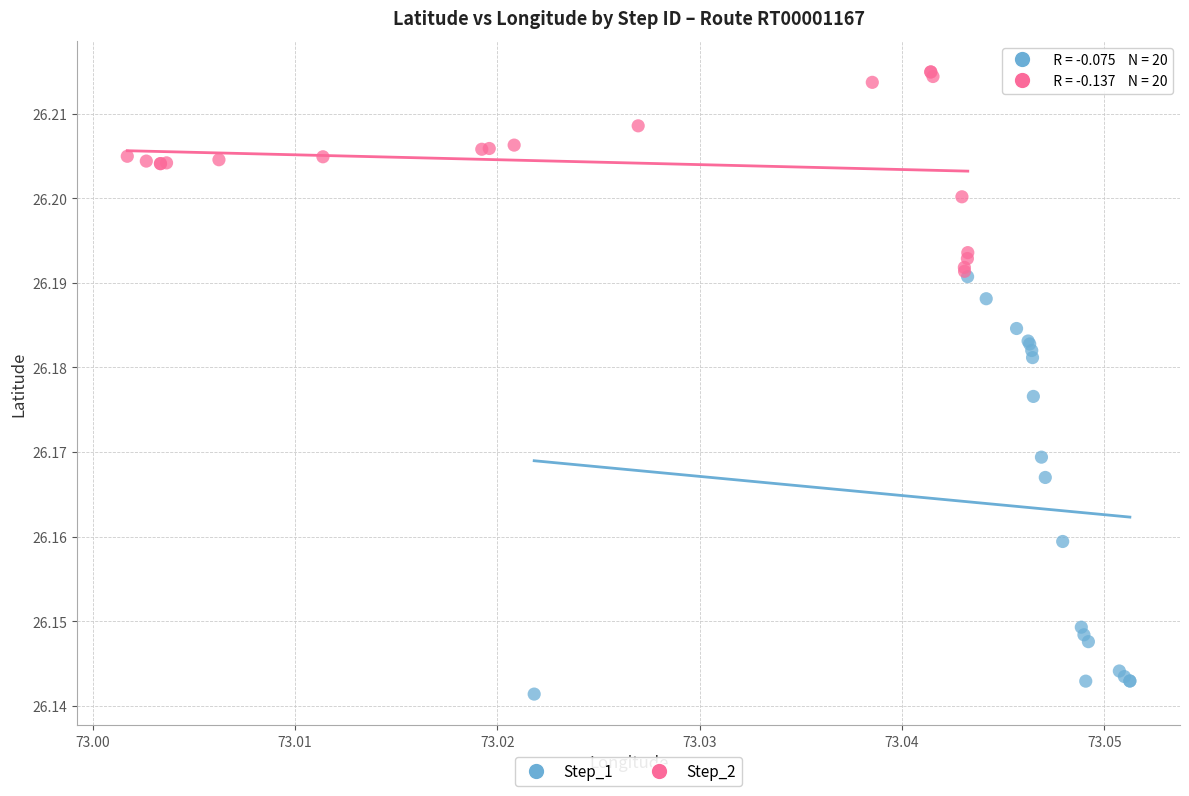

Which series has the widest spread of Y values?

Step_1